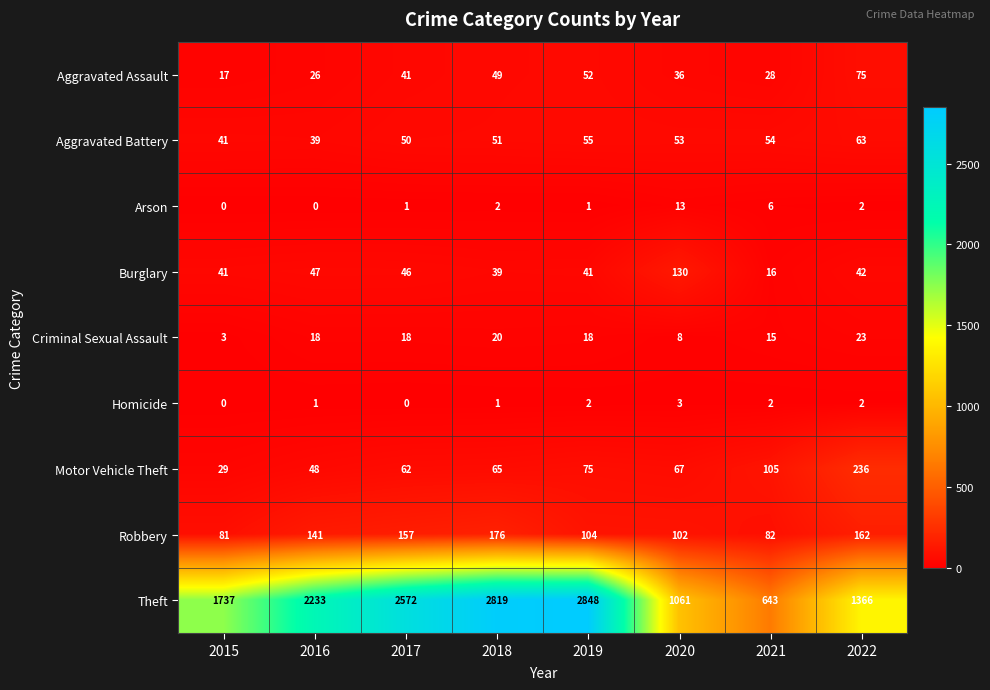

The Criminal Sexual Assault series shows 33 at 2022. True or false?

False